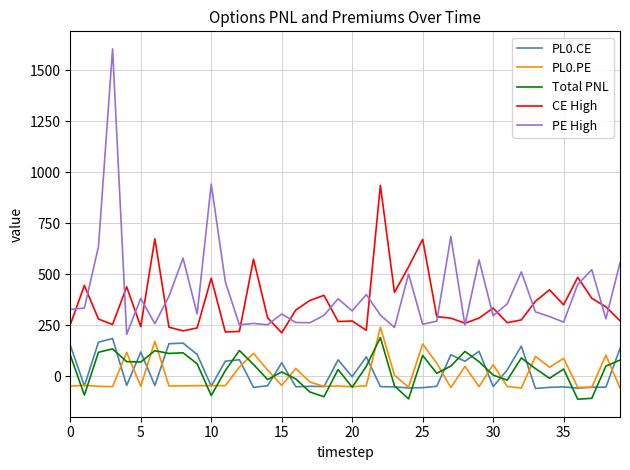

True or false: PE High and Total PNL intersect in this chart.

False